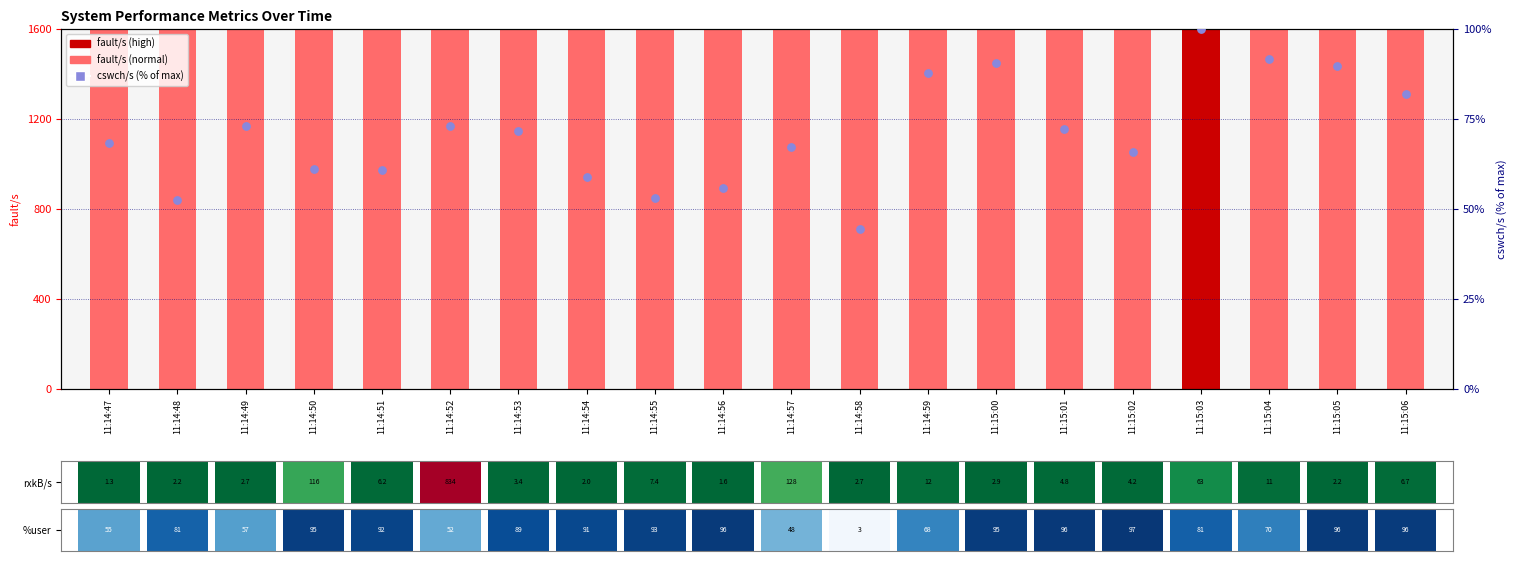

At which category is the sum across all series the highest?

11:15:03